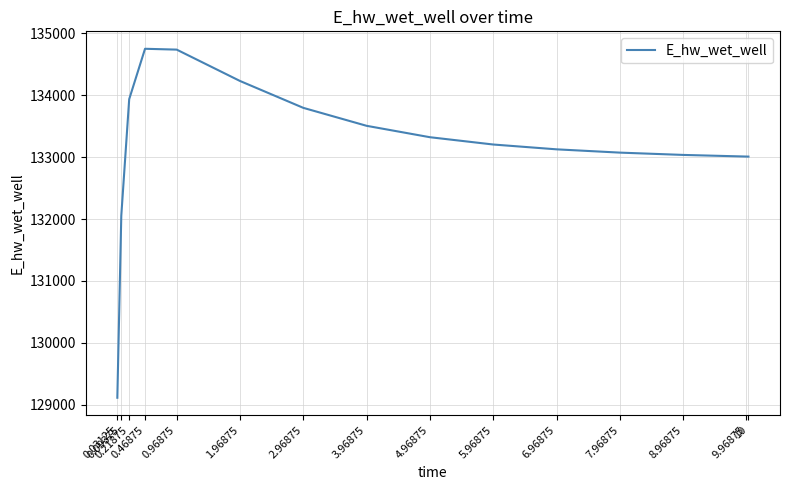

What is the minimum value shown in the chart?

129115.2